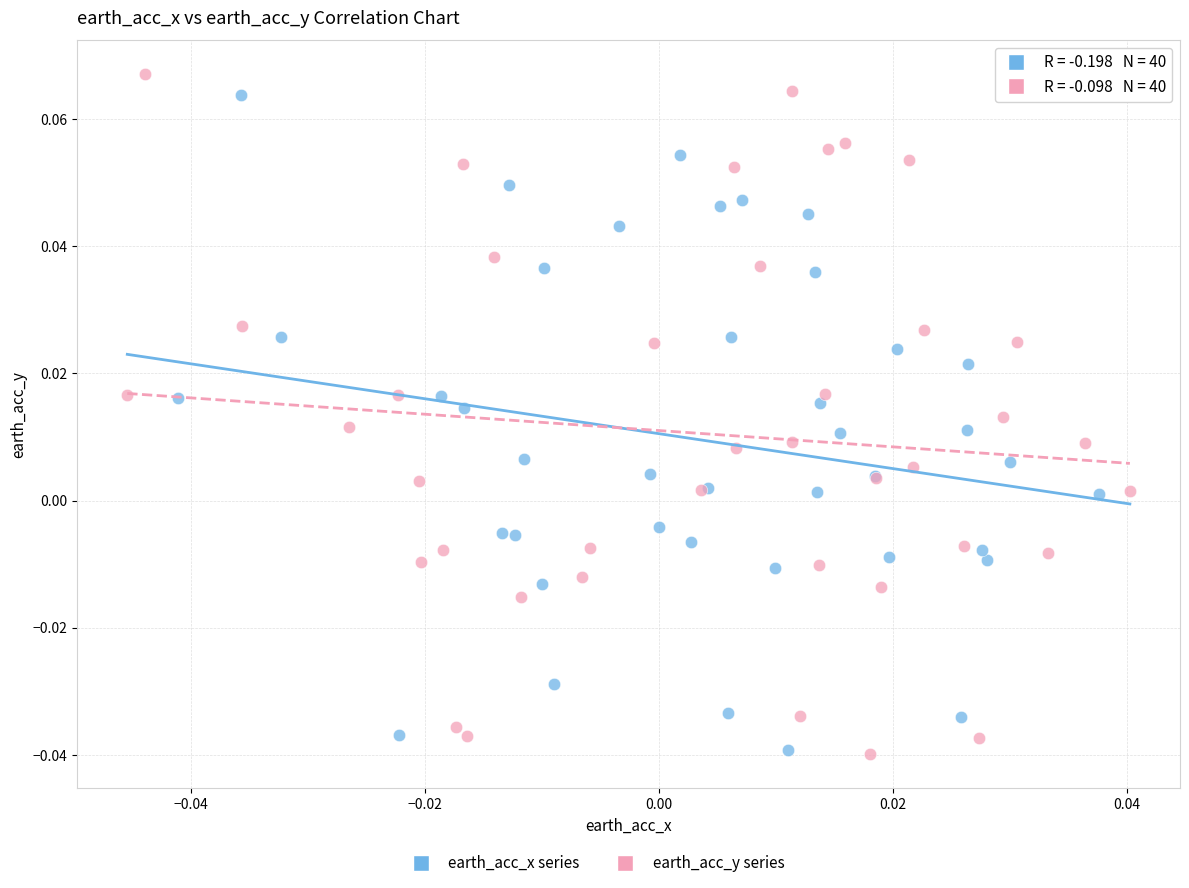

Which series has the widest spread of Y values?

earth_acc_y series